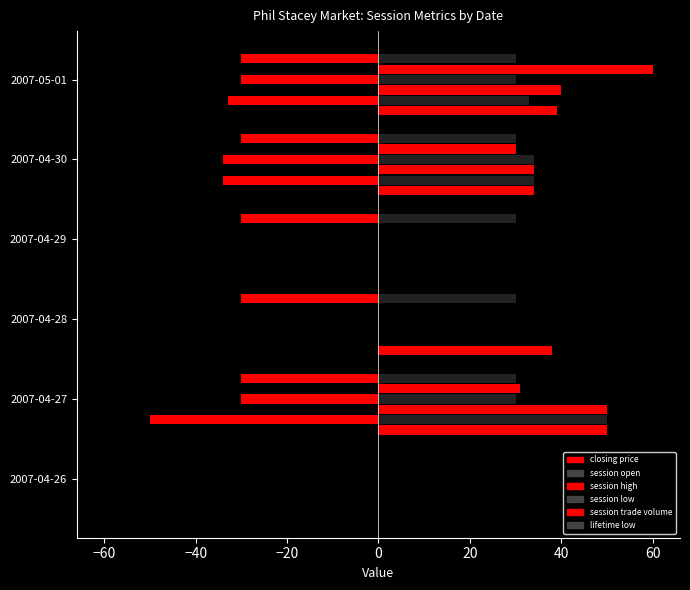

The lifetime low series shows 30.1 at 2007-04-30. True or false?

True